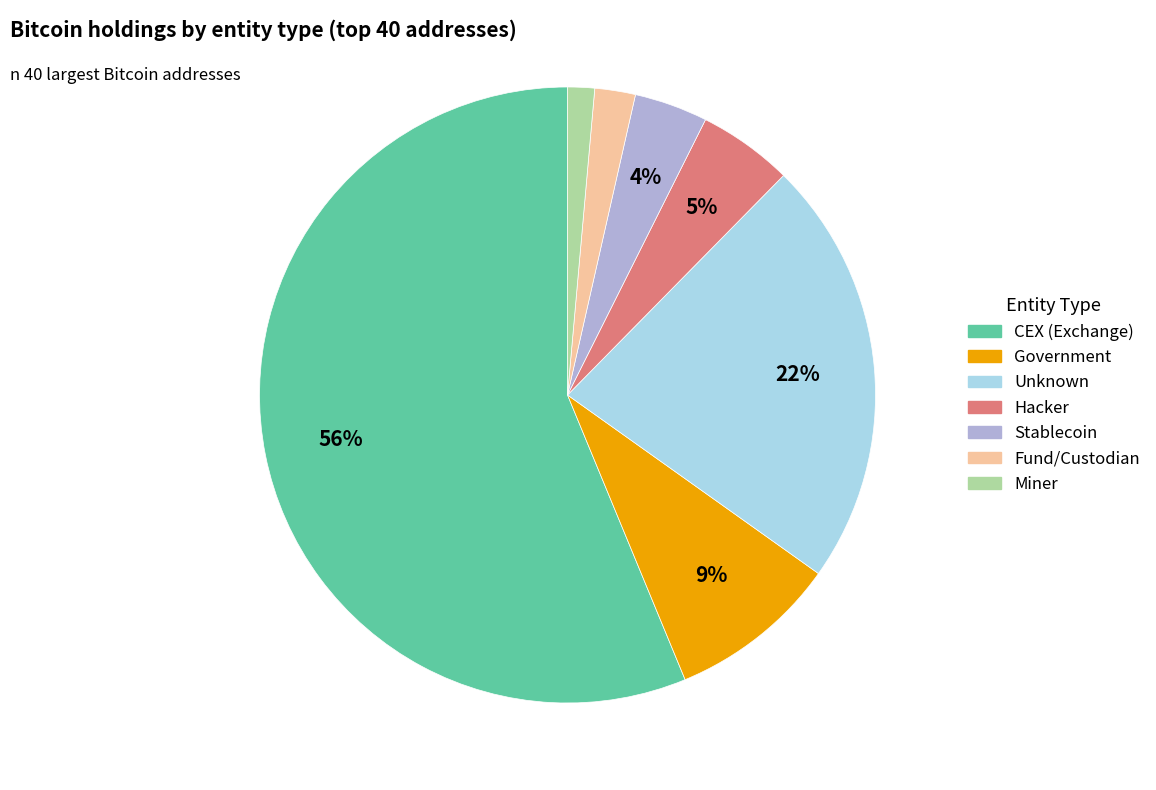

Does any single category account for the majority?

Yes